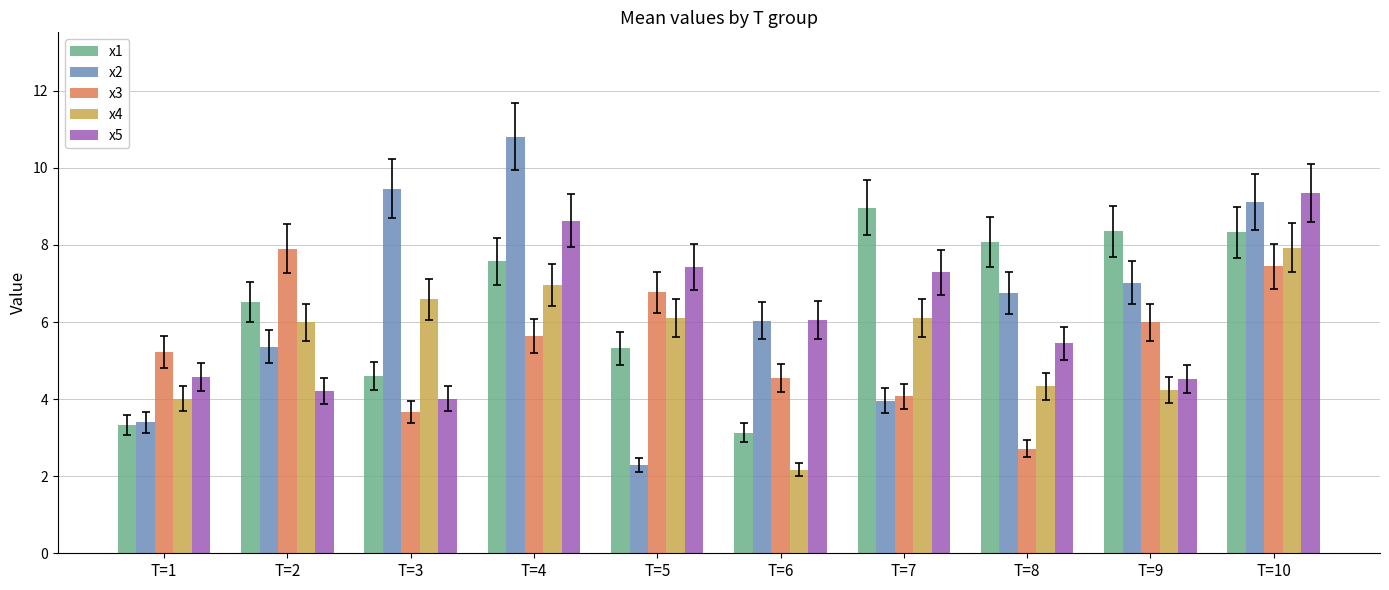

What is the difference between the second highest and second lowest values in the x1 series?

5.0